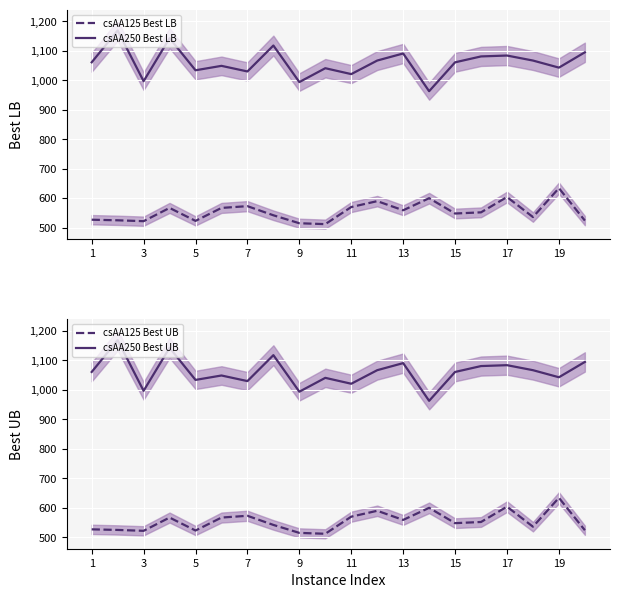

How many data points in csAA125 Best LB are less than 552?

10